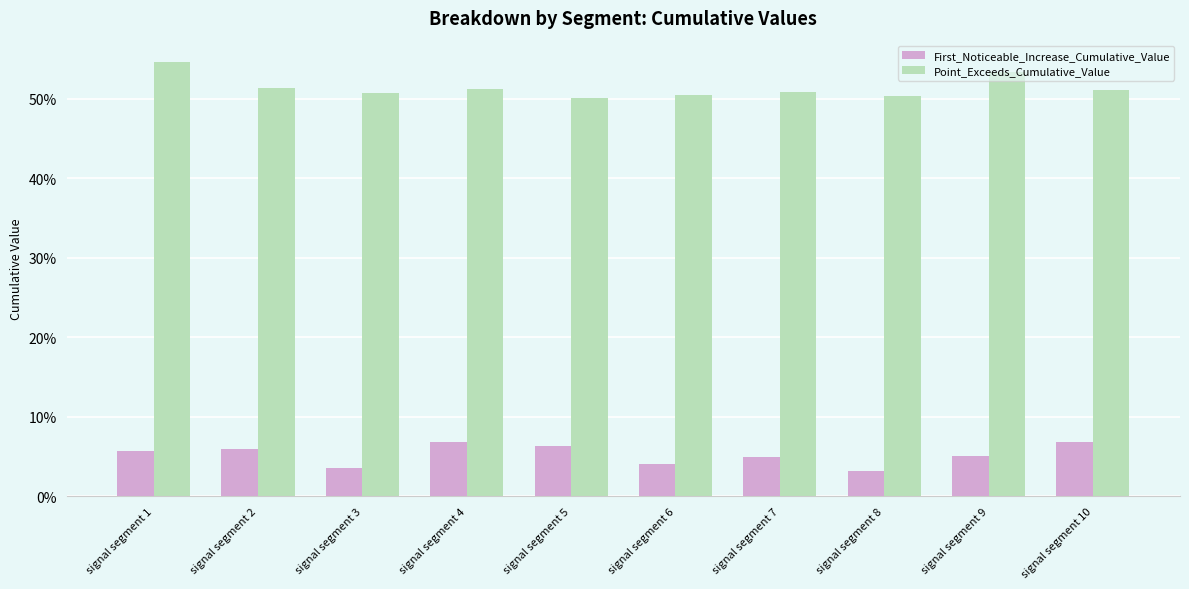

Which label corresponds to the smallest value in the chart?

signal segment 8